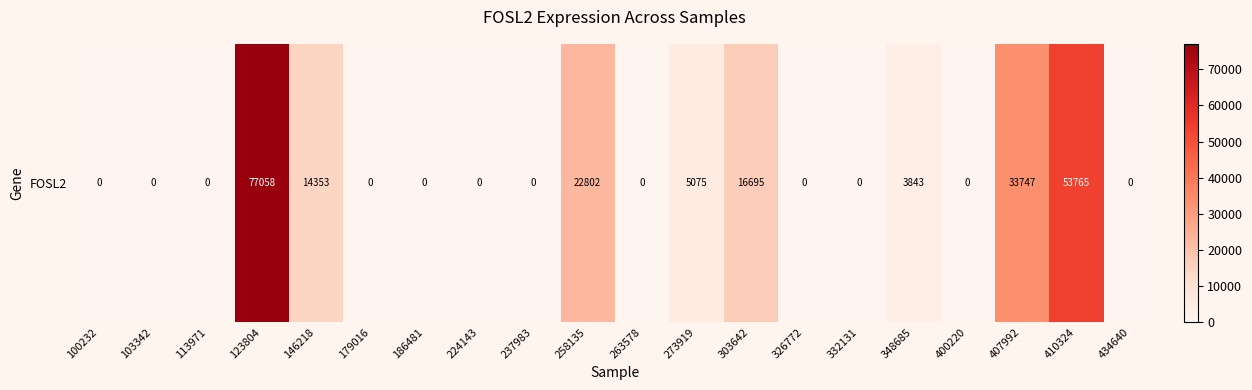

Rank the categories by value from highest to lowest.

123804, 410324, 407992, 258135, 303642, 146218, 273919, 348685, 100232, 103342, 113971, 179016, 186481, 224143, 237983, 263578, 326772, 332131, 400220, 434640